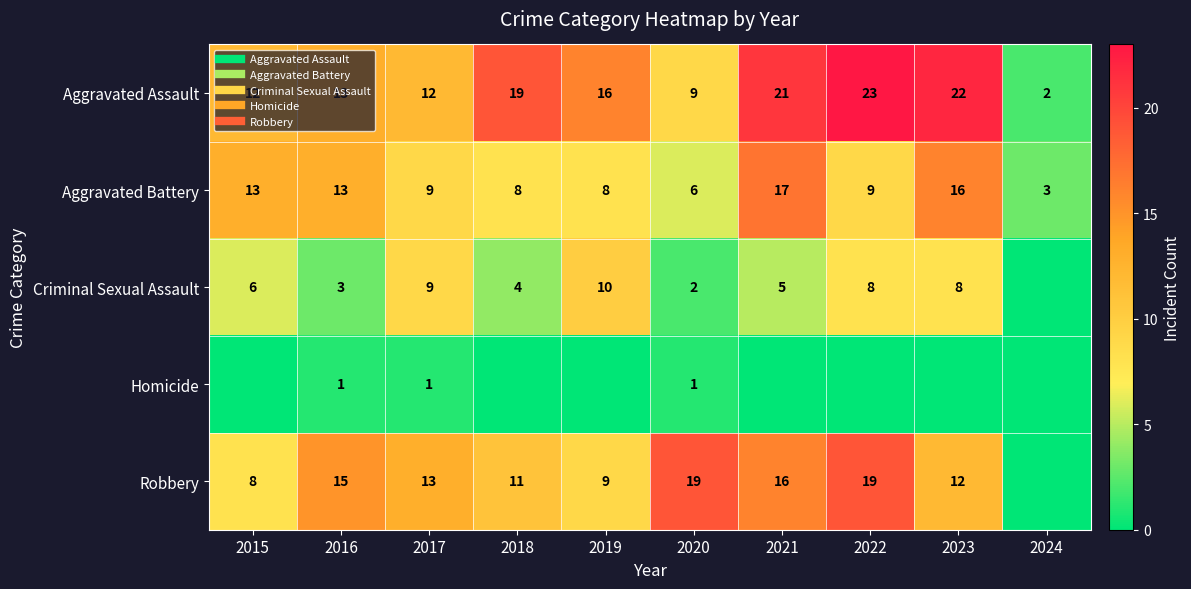

How many Criminal Sexual Assault values are between 3 and 8?

6